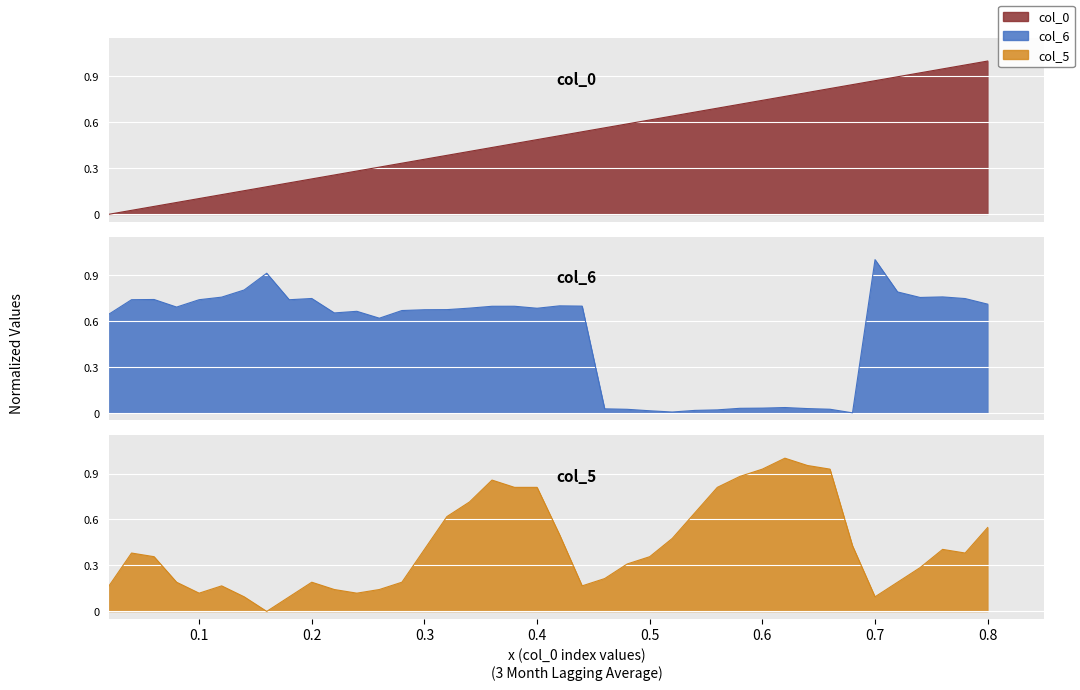

Rank the series by their maximum value, from highest to lowest.

col_0, col_5, col_6